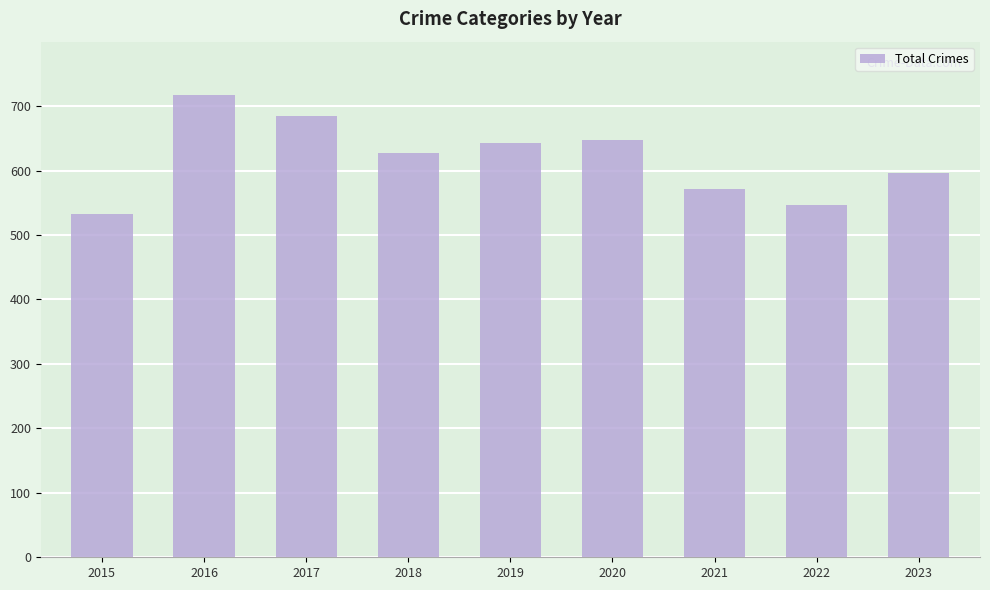

What is the value of the 3rd bar from the left?

685